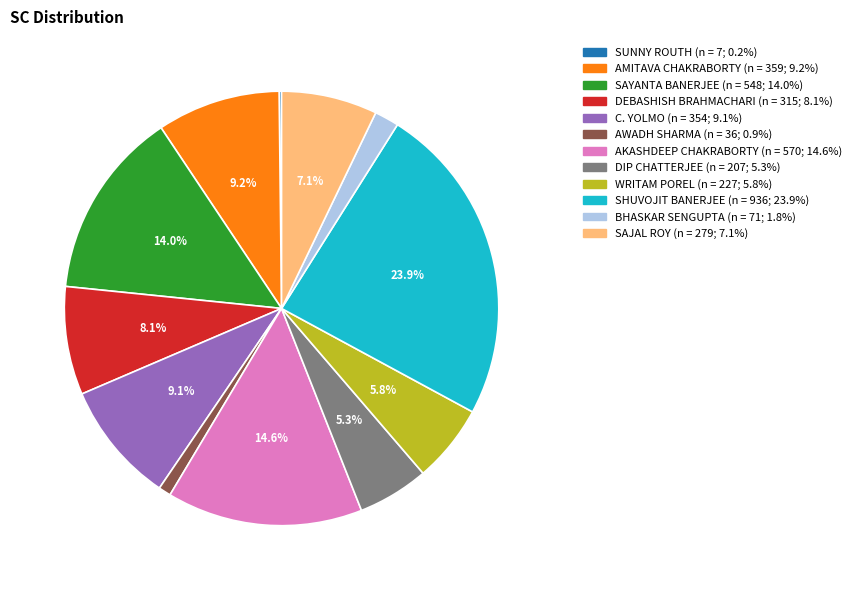

Is there a majority slice in this chart?

No